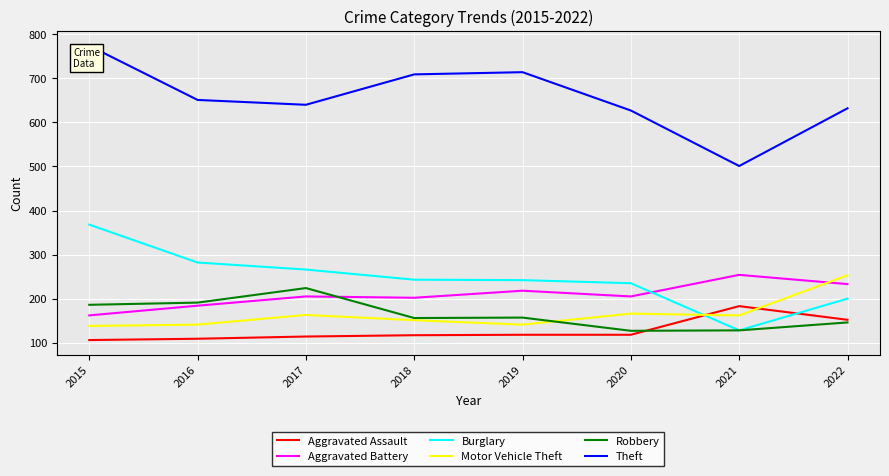

The value of Motor Vehicle Theft at 2015 is 138. True or false?

True